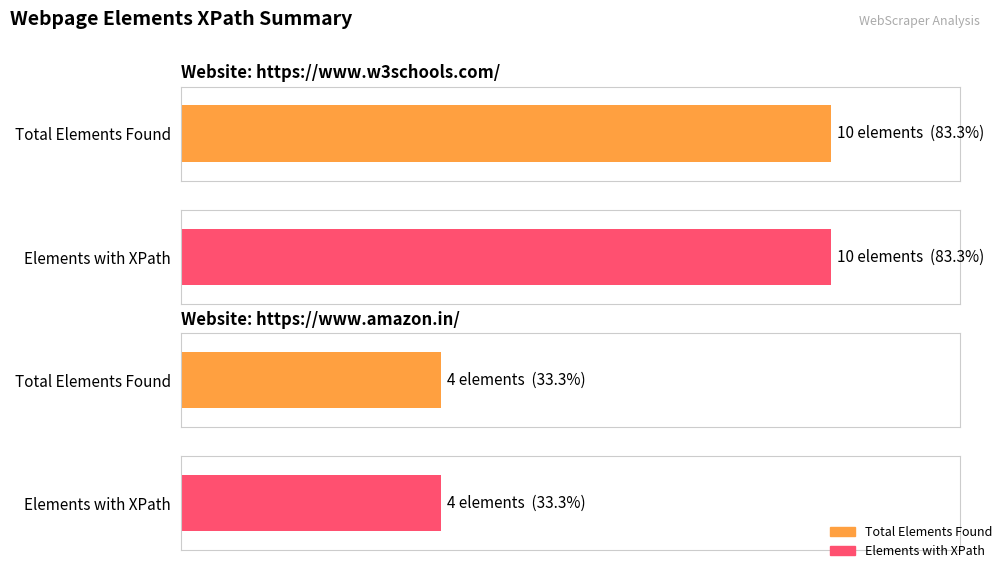

How many distinct data groups are displayed?

2